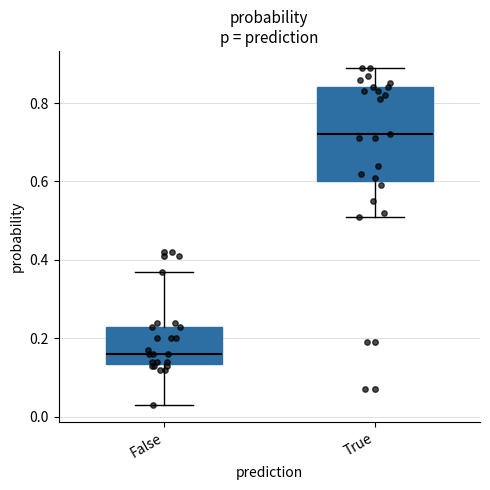

Comparing the boxes themselves (not the whiskers), which one is the tallest?

True